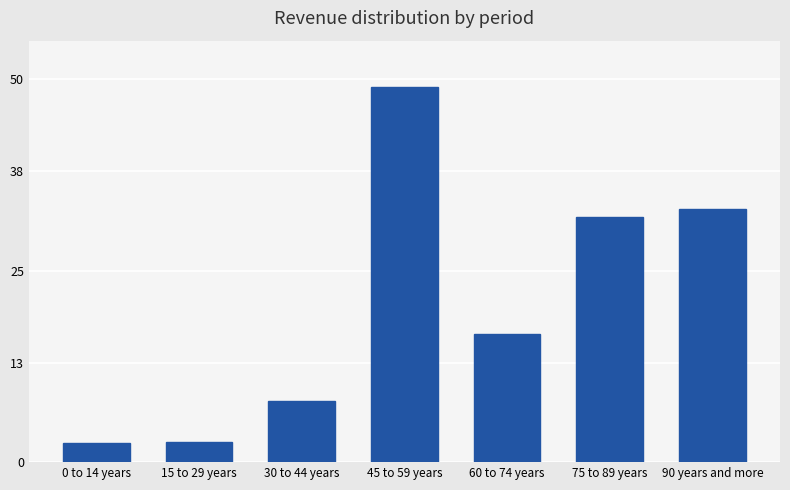

The value at 30 to 44 years is 8.0. True or false?

True